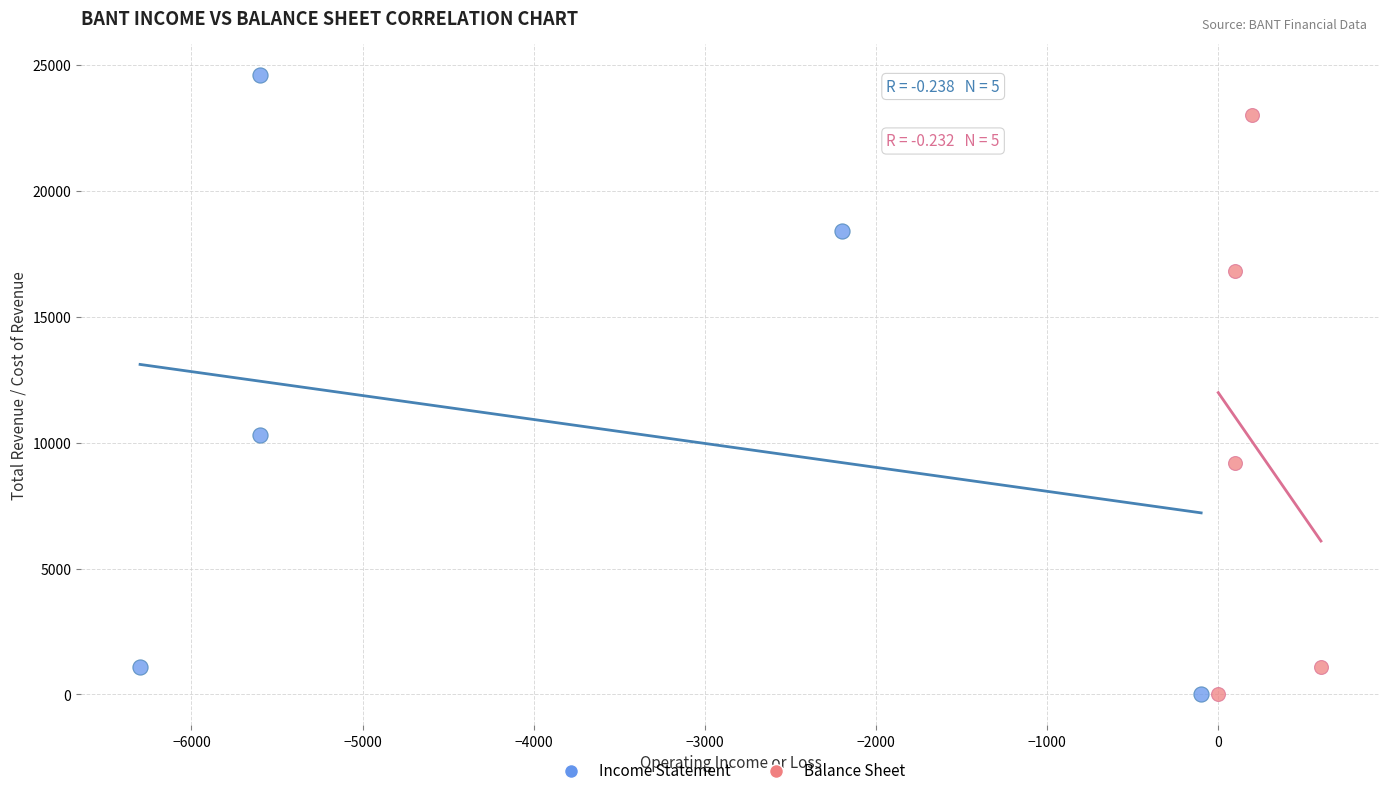

Which series reaches the maximum Y coordinate?

Income Statement